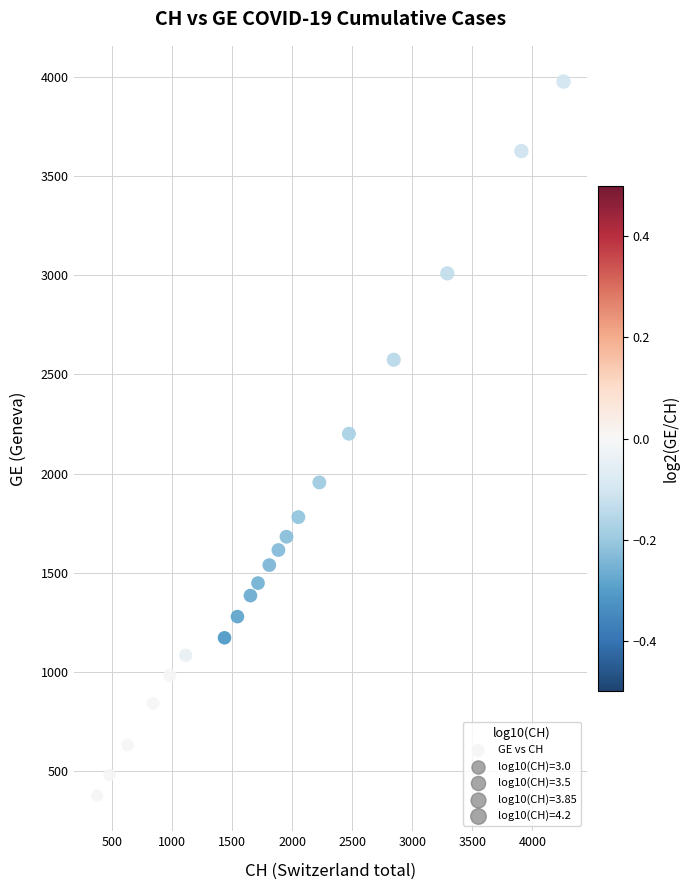

What is the range of X values (max minus min)?

3884